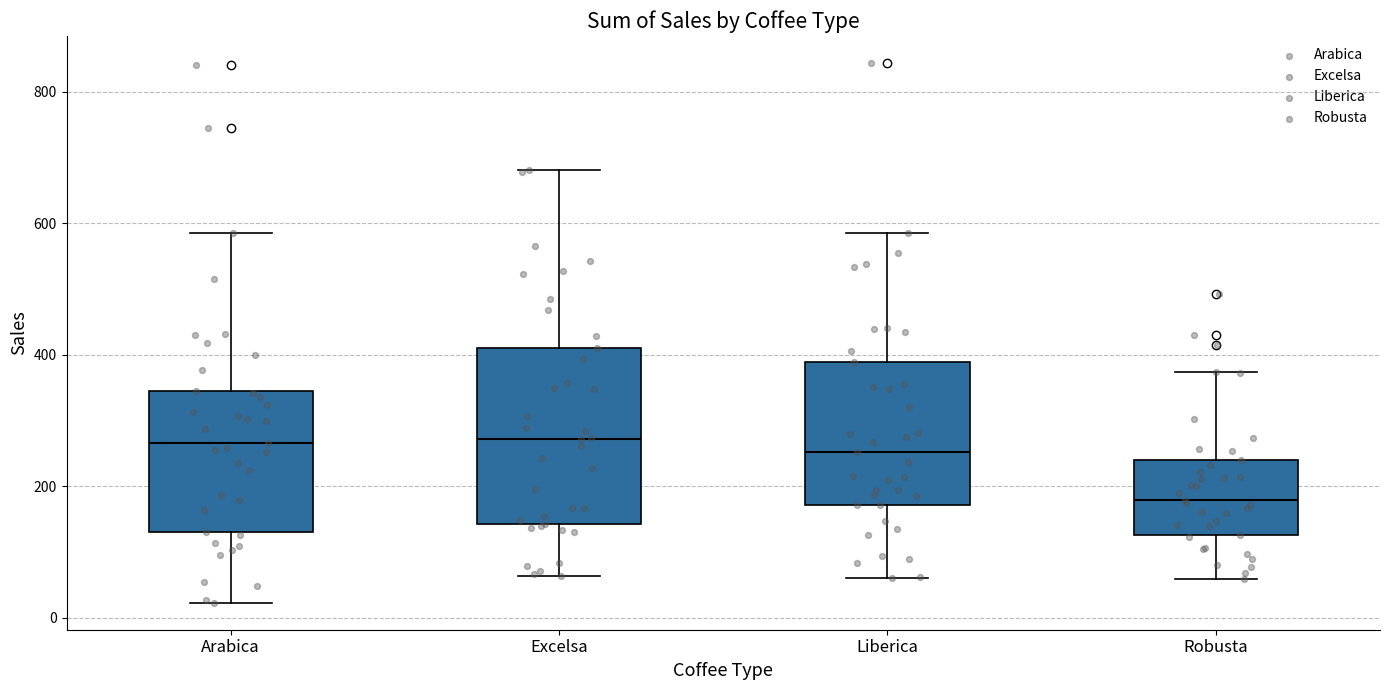

Which box is the tallest, from its lower edge to its upper edge?

Excelsa